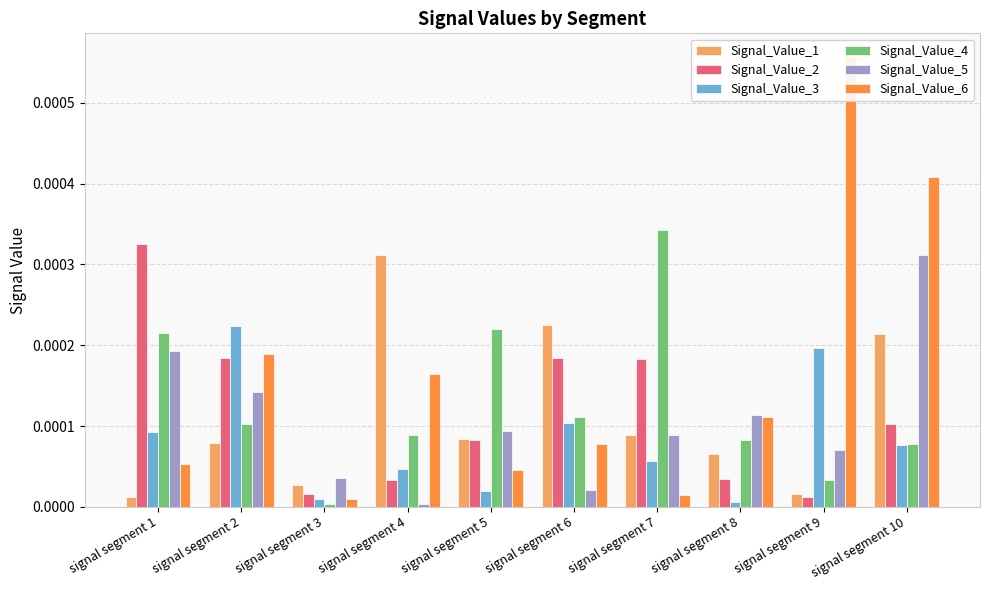

Which series has the largest total across all categories?

Signal_Value_6